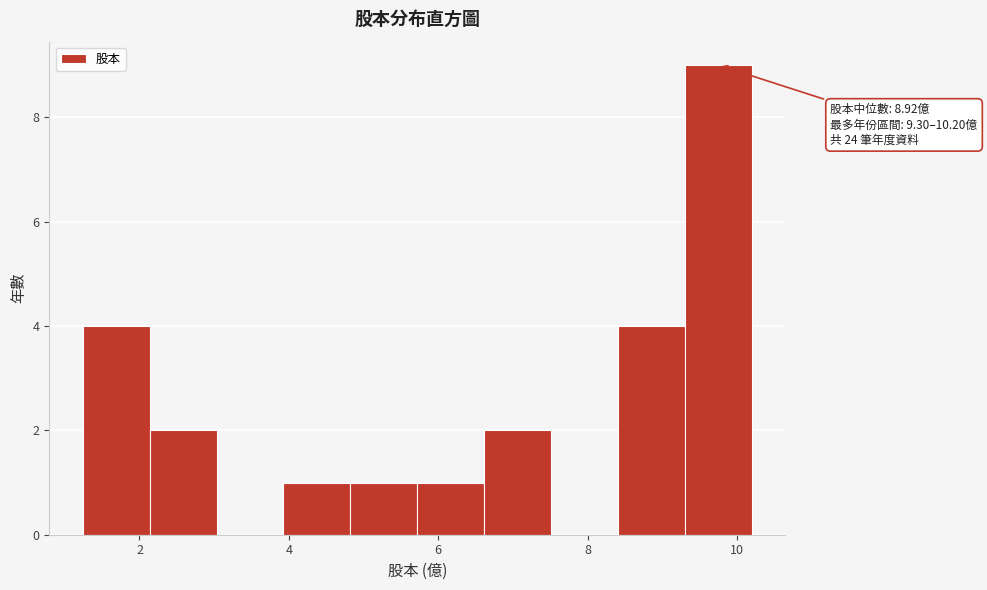

Over which range of the x-axis is the bar tallest?

9.4 to 10.2